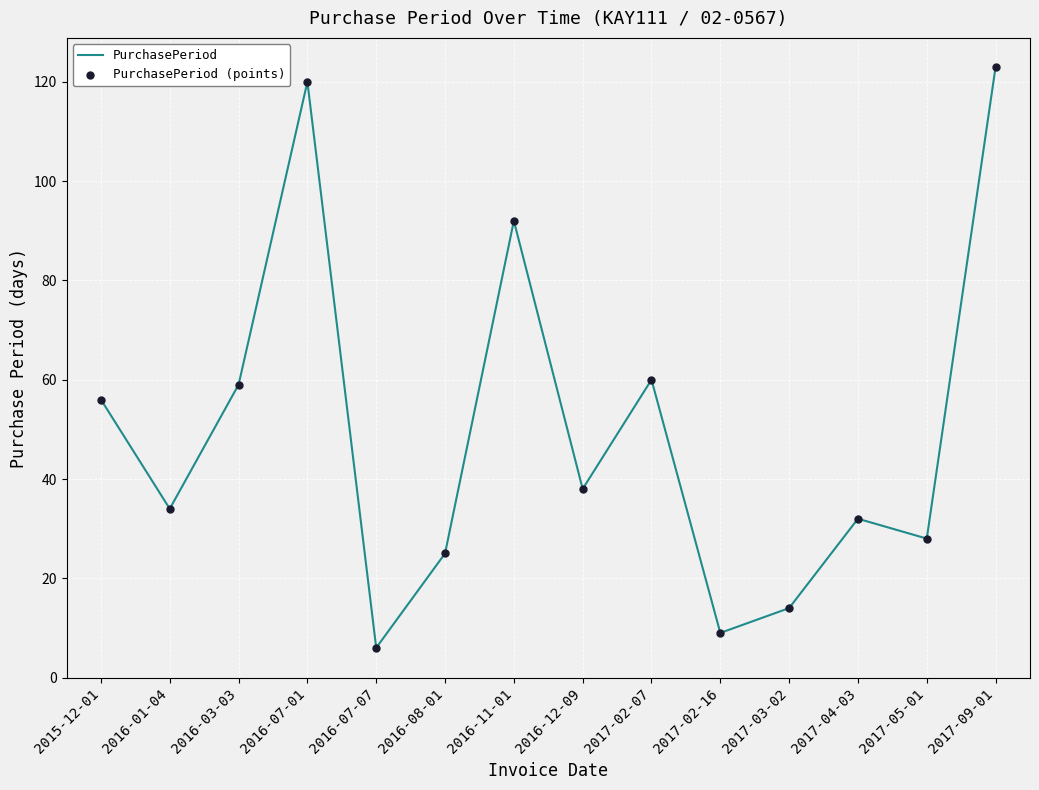

What is the difference between the maximum and minimum values?

117